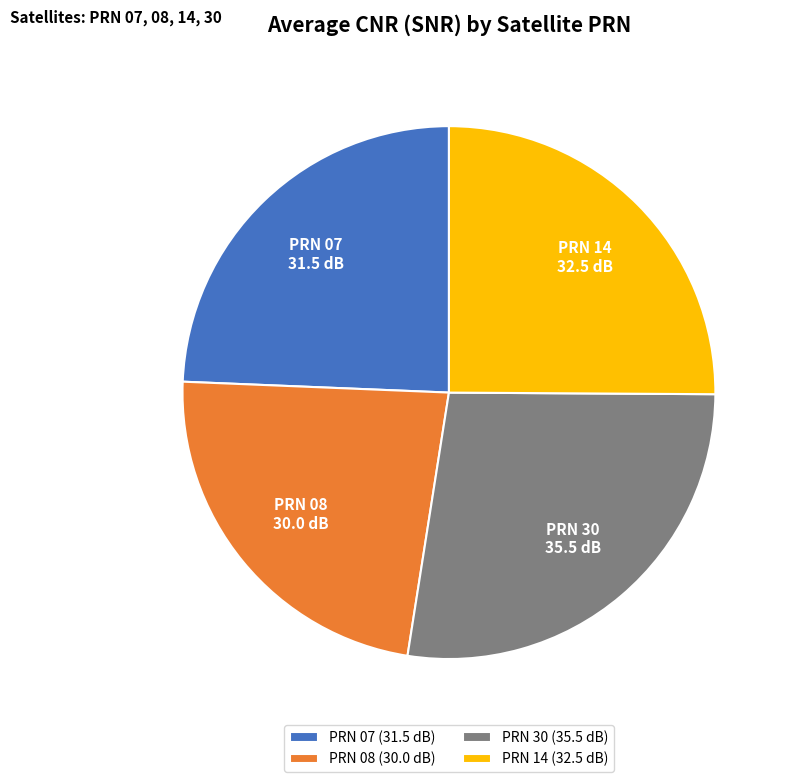

Which category has the smallest portion of the pie?

PRN 08 (30.0 dB)